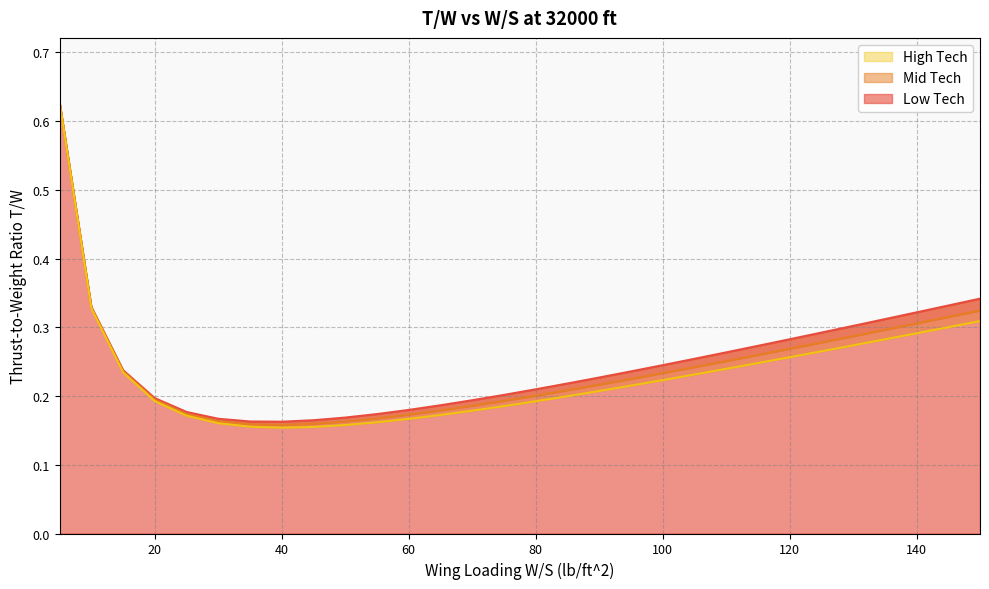

What is the average value of the Low Tech series?

0.2